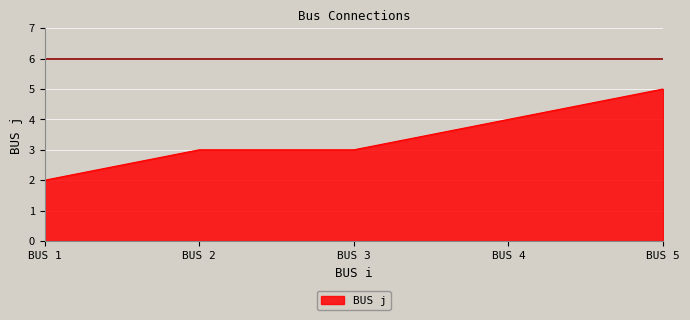

What is the difference between the maximum and minimum values?

3